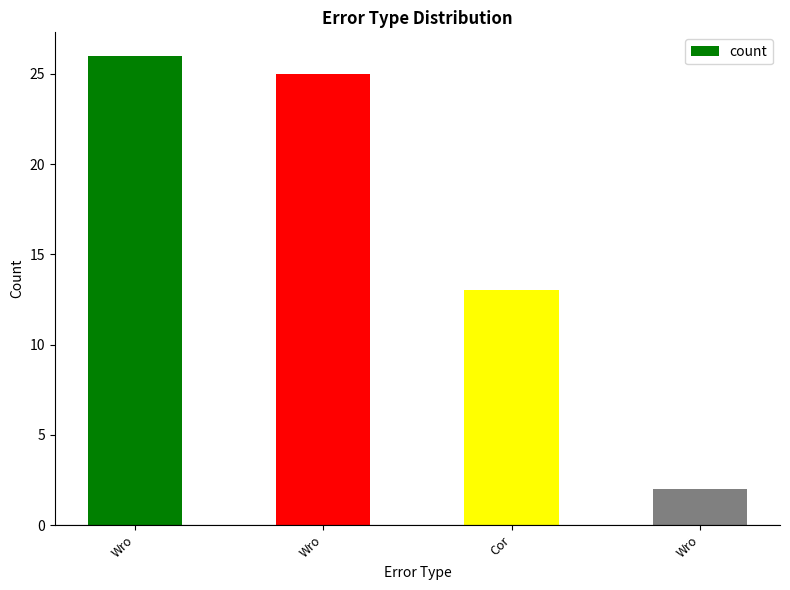

What is the label of the 4th bar from the left?

Wro